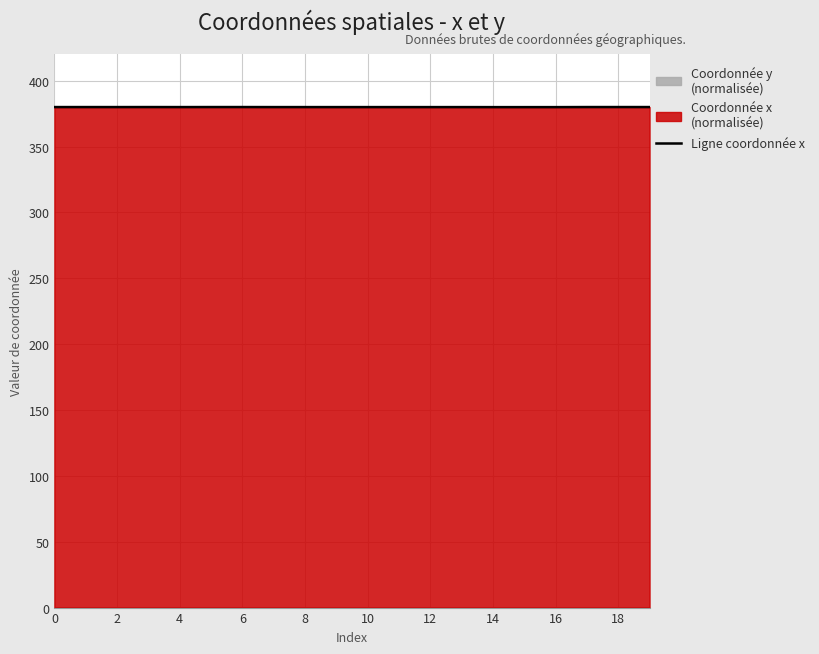

What is the sum of all values?

7599.5